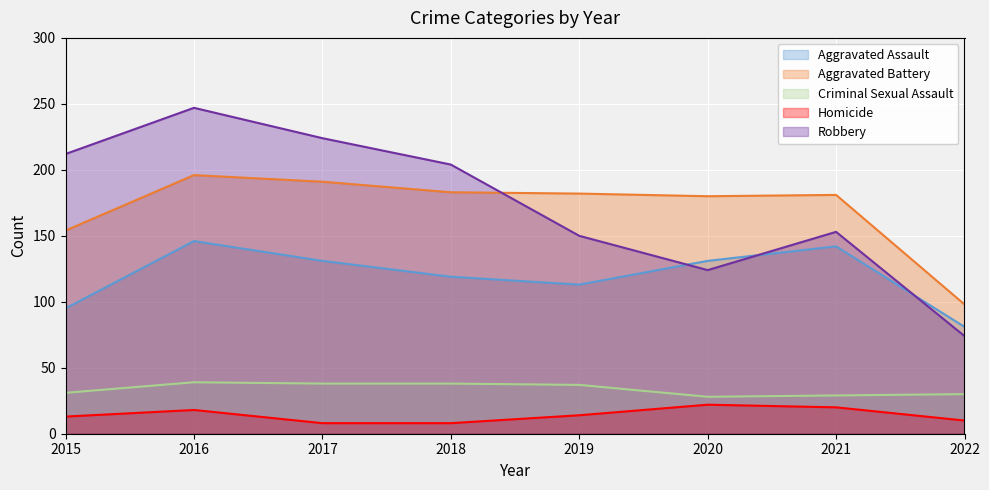

Which series has the largest total across all categories?

Robbery